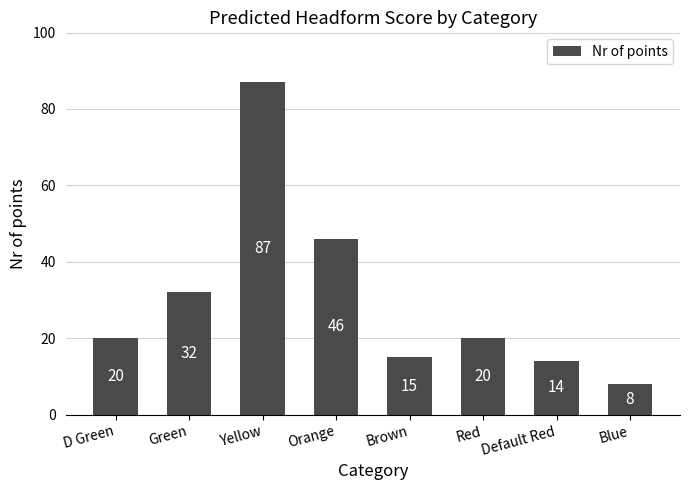

At which category does the chart reach its peak across all series?

Yellow